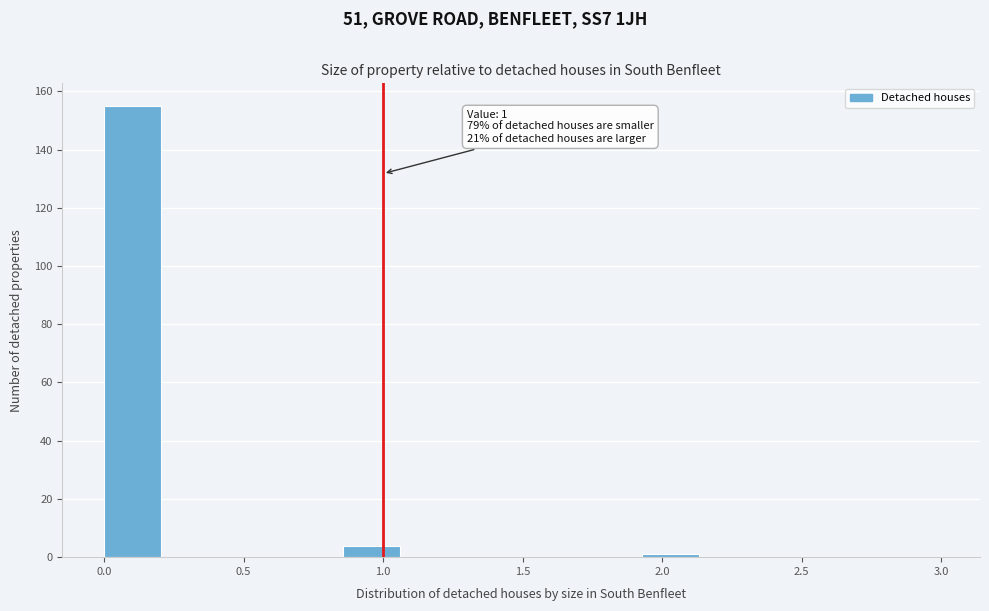

Over which range of the x-axis is the bar tallest?

0.00 to 0.20